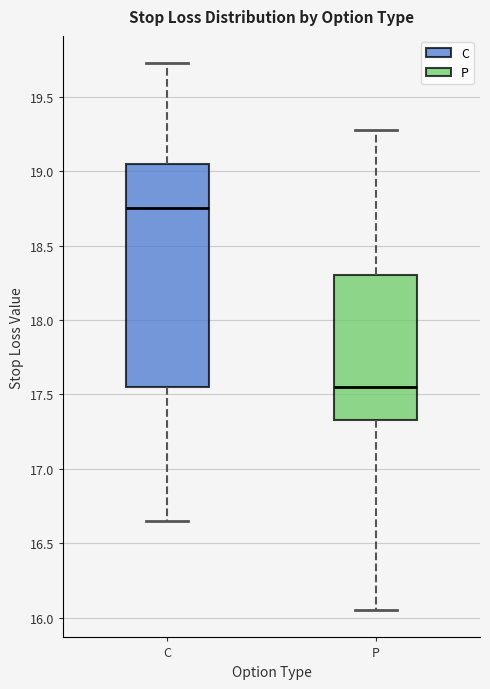

Which box has the lowest median line?

P